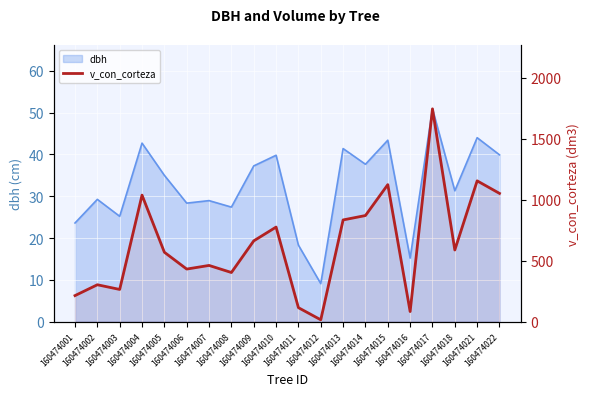

Approximately how many times larger is the value at 160474006 compared to 160474005?

0.8